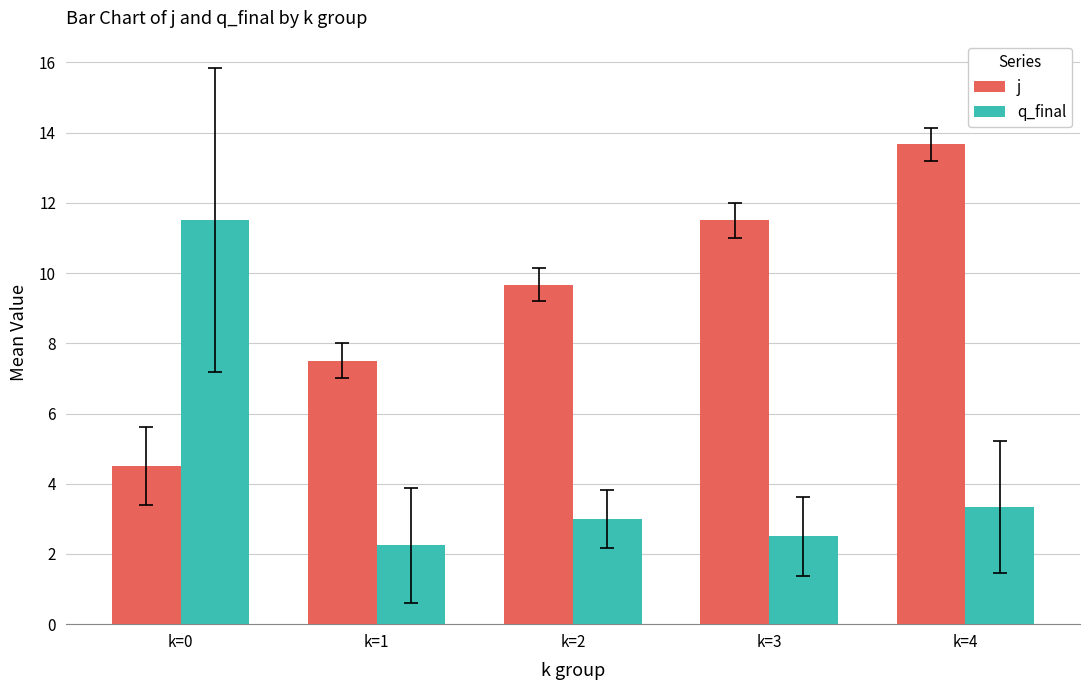

What is the total value across all series at k=0?

16.0